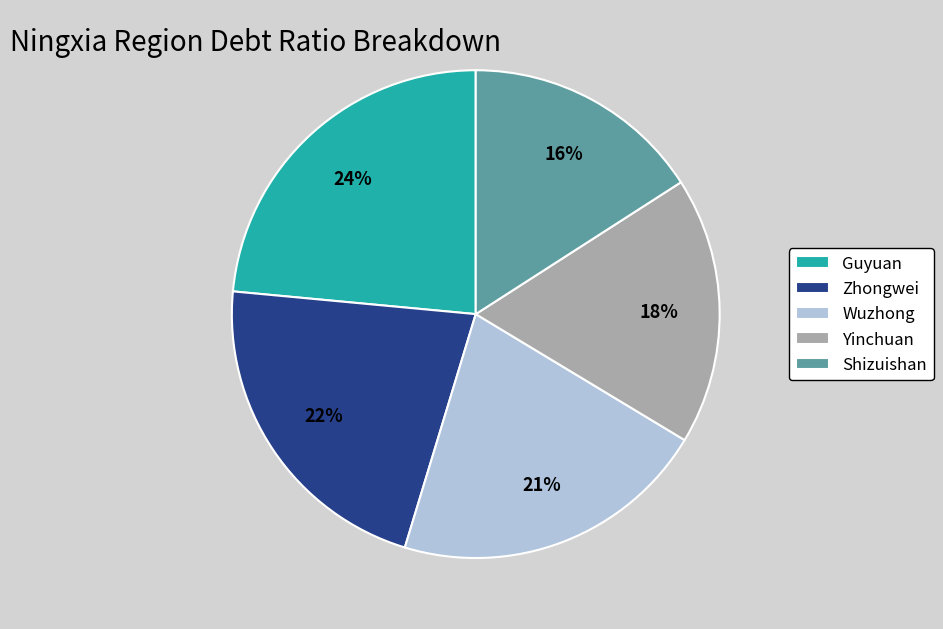

Between Wuzhong and Shizuishan, which is larger?

Wuzhong